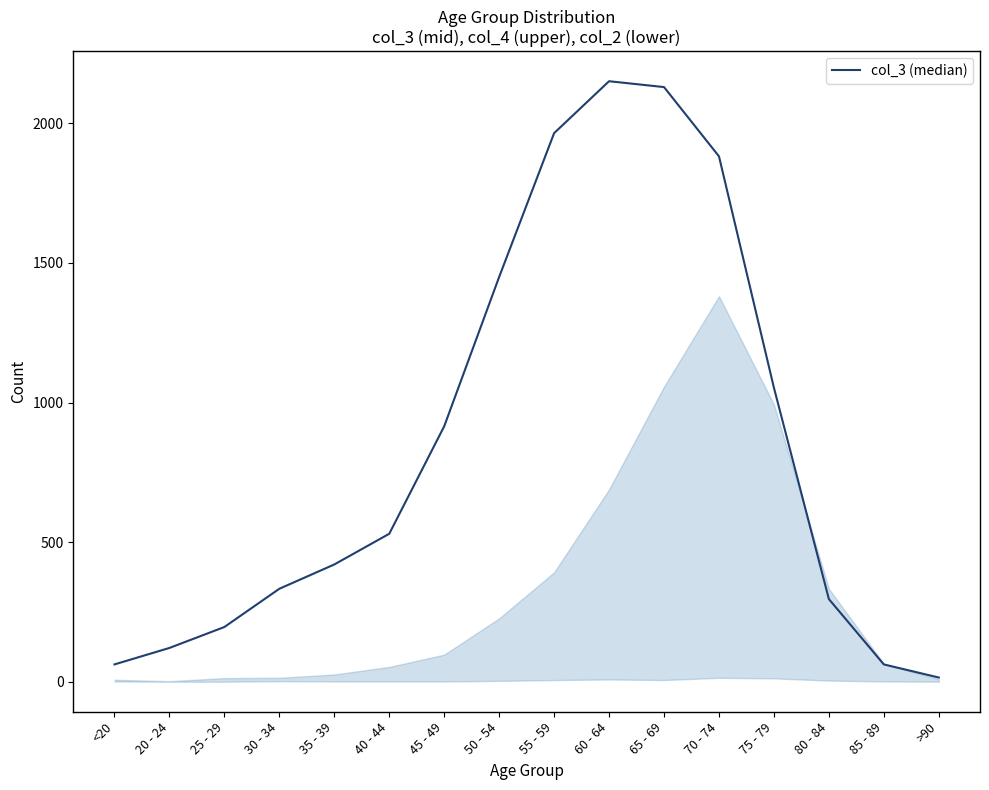

How many interior local peaks (higher than both neighbors) does the data have?

1